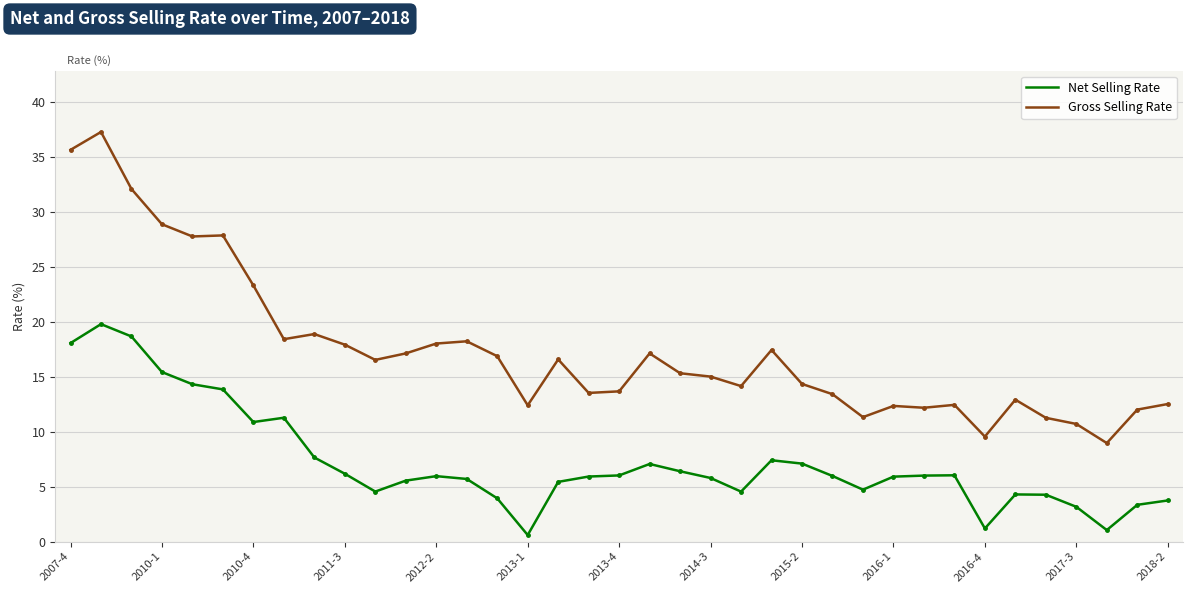

What is the minimum value for Gross Selling Rate?

9.0